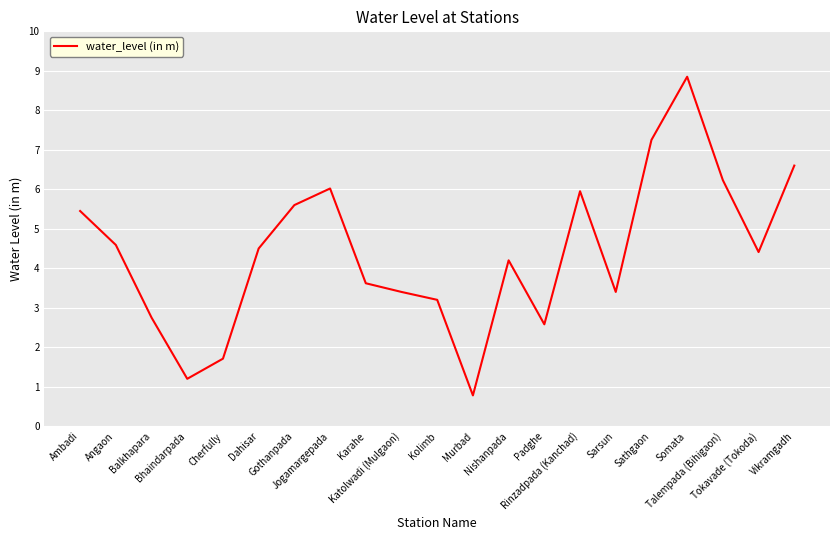

What is the minimum value shown in the chart?

0.8